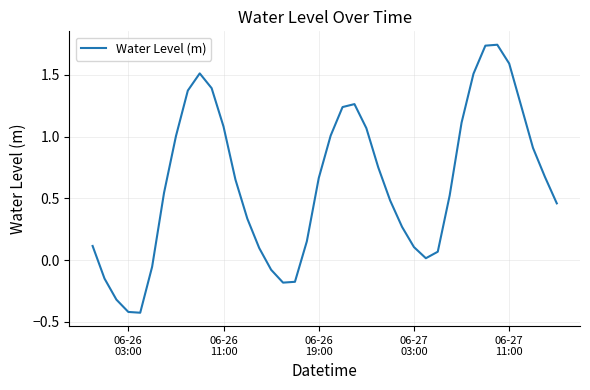

What is the difference between the maximum and minimum values?

2.2